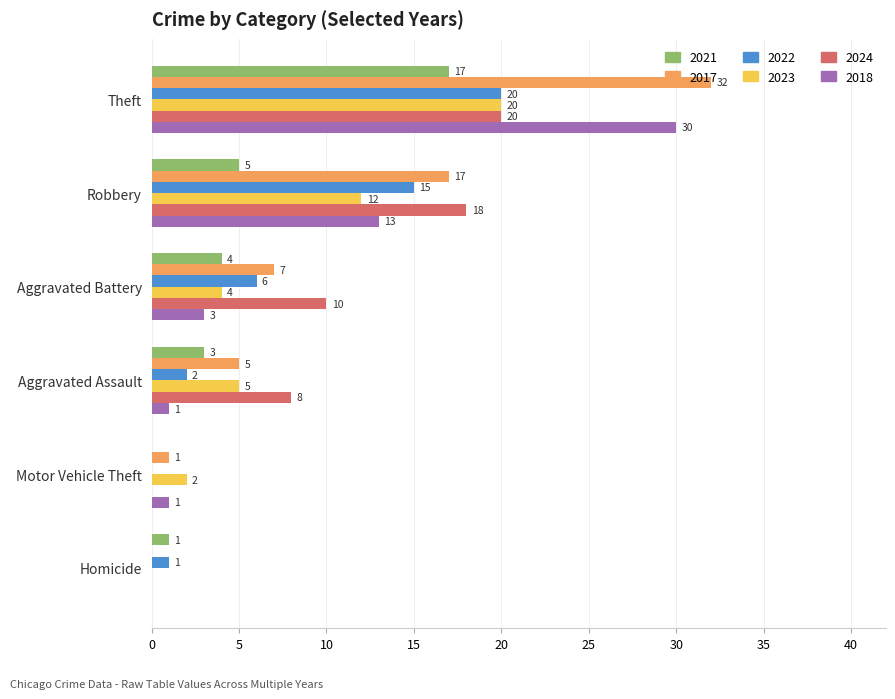

What is the sum of the 2018 values at Aggravated Assault and Theft?

31